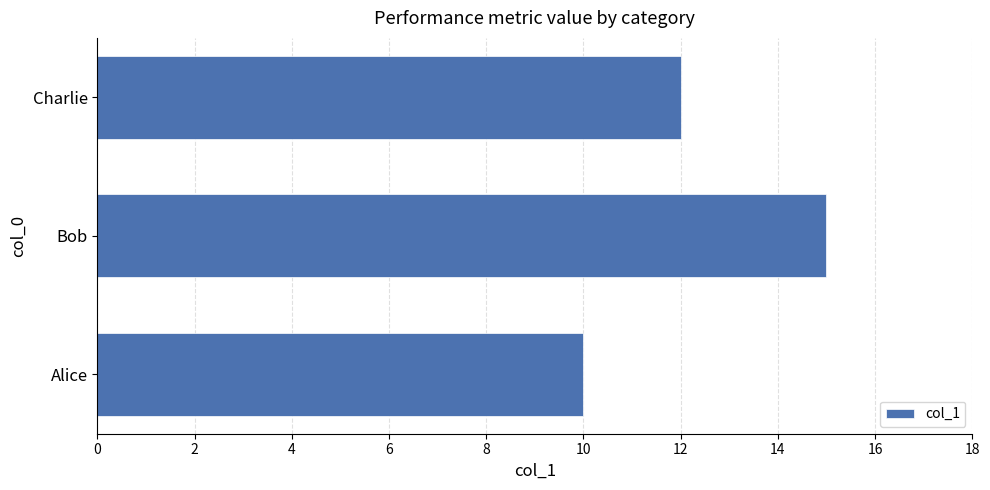

What is the change in value from Bob to Charlie?

-3